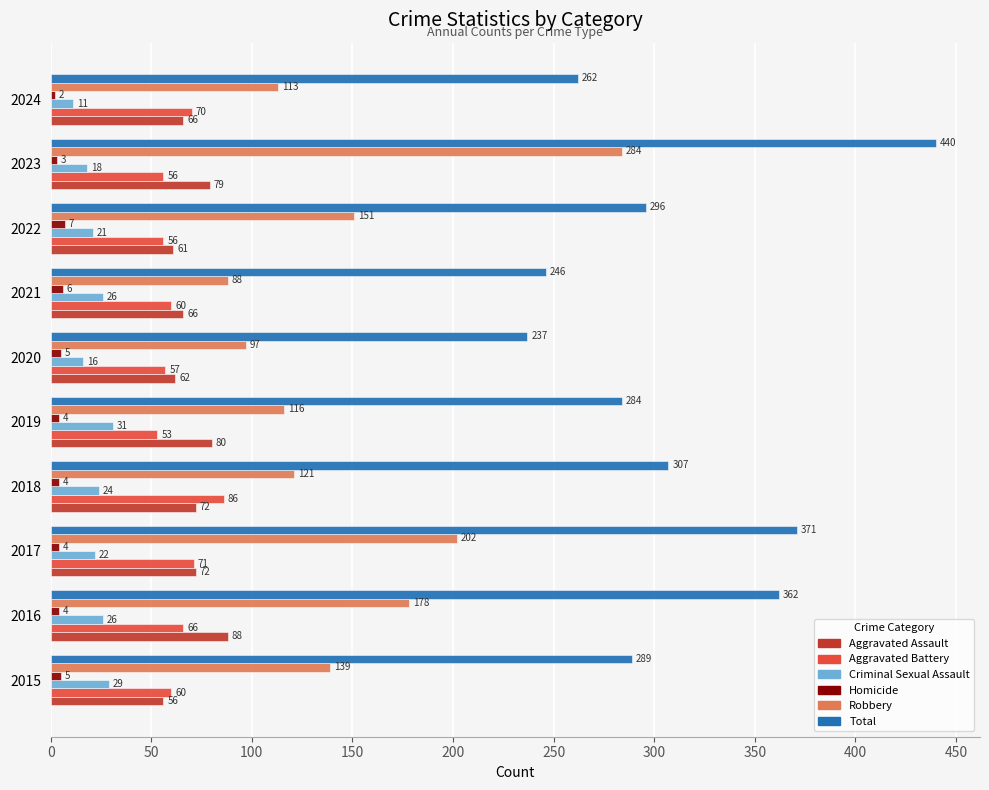

Where is Total nearest to the value 338?

2016